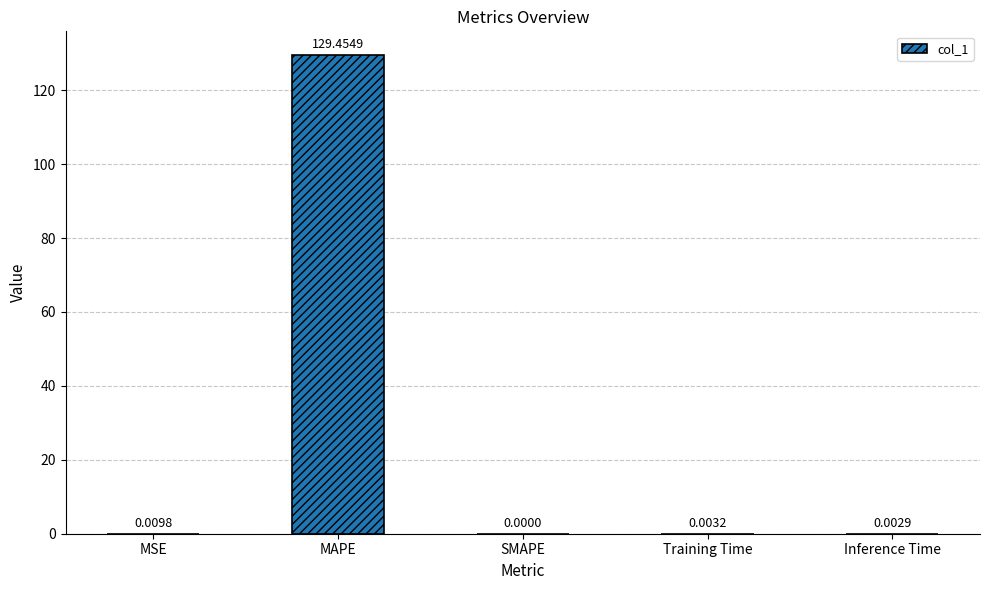

Where is the data nearest to the value 64?

MSE